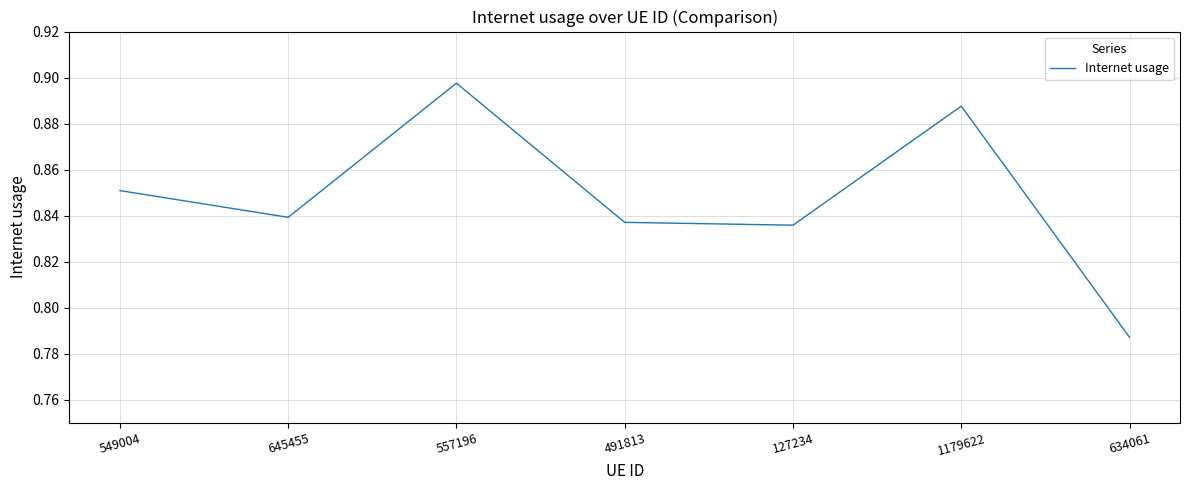

What position from the right is 127234?

3